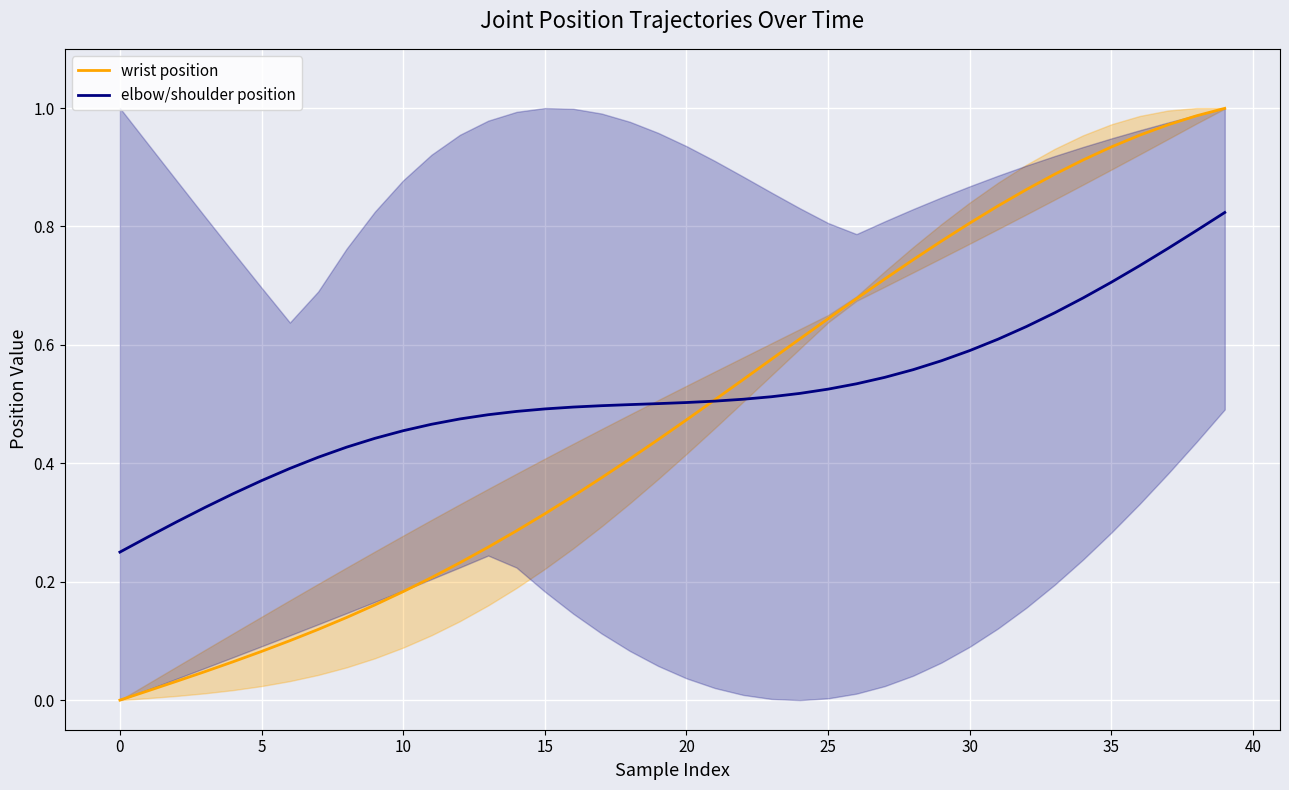

At which category is the sum across all series the highest?

39